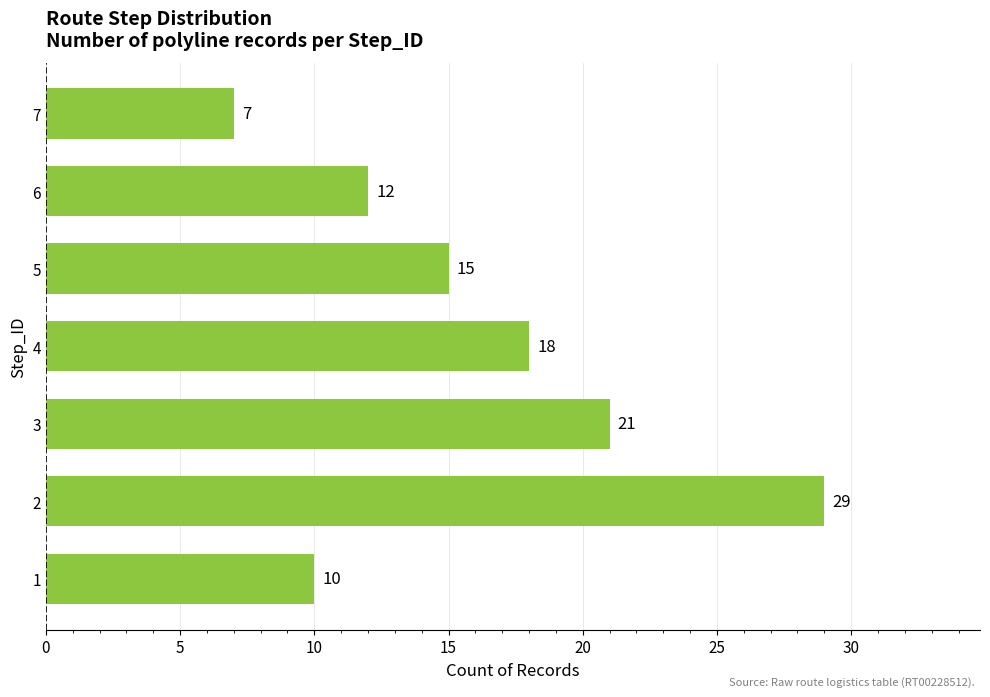

Rank the categories by value from lowest to highest.

7, 1, 6, 5, 4, 3, 2